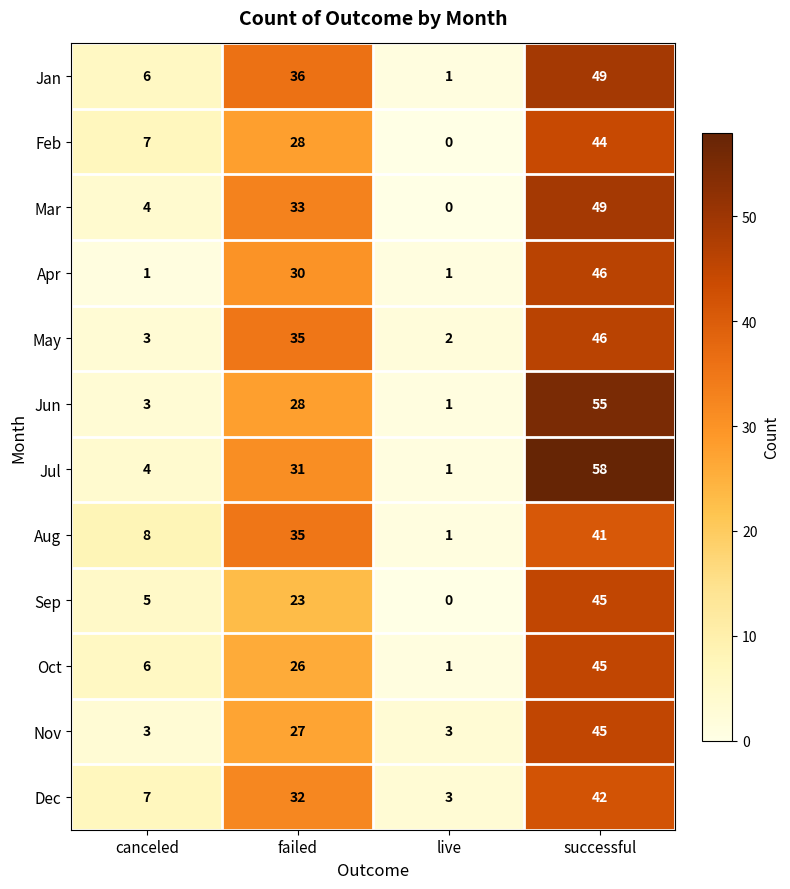

At how many categories does at least one series exceed 15?

2